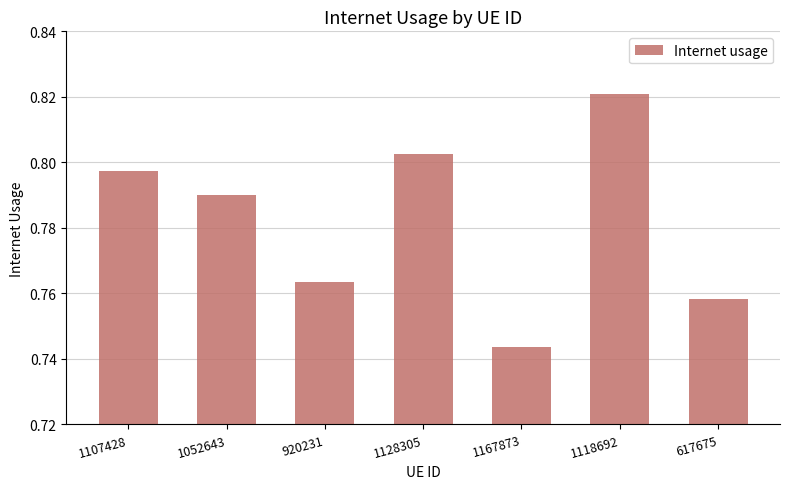

List the labels in order of value, largest first.

1118692, 1128305, 1107428, 1052643, 920231, 617675, 1167873